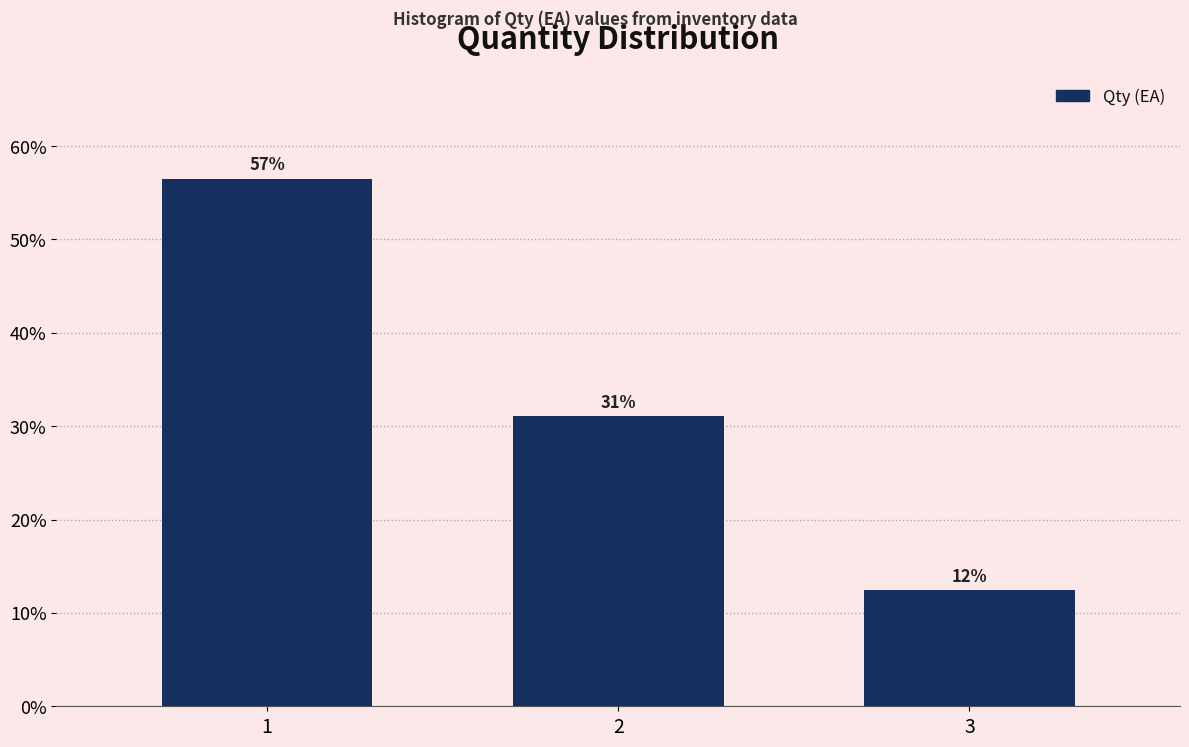

Does the chart contain any negative values?

No